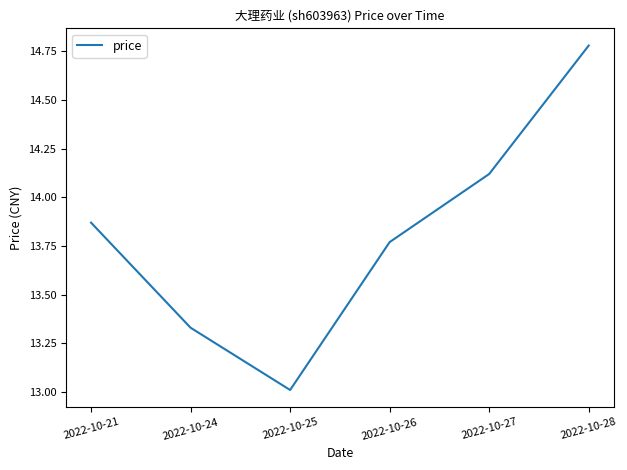

Rank the categories by value from lowest to highest.

2022-10-25, 2022-10-24, 2022-10-26, 2022-10-21, 2022-10-27, 2022-10-28